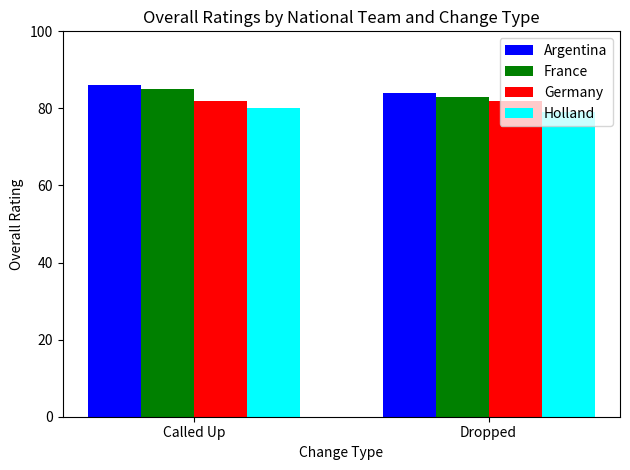

How many data points does each series have?

2